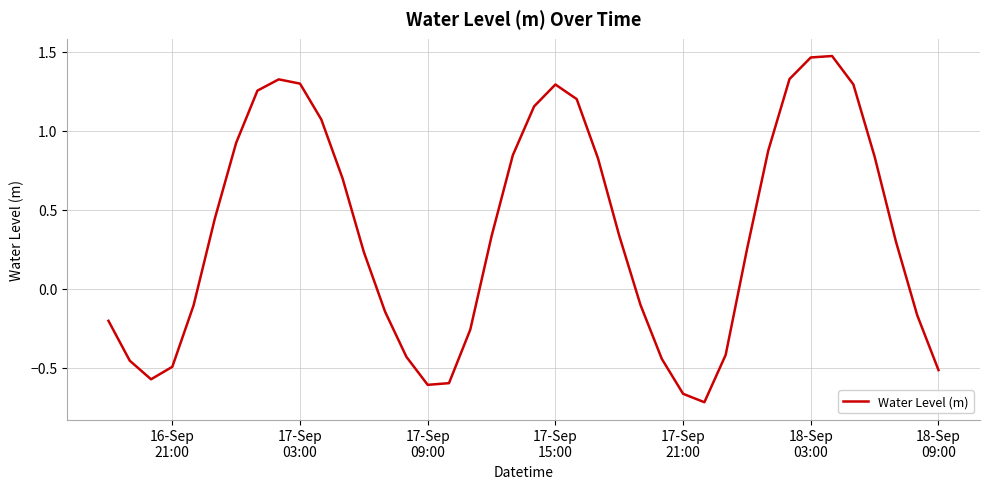

What is the difference between the maximum and minimum values?

2.2